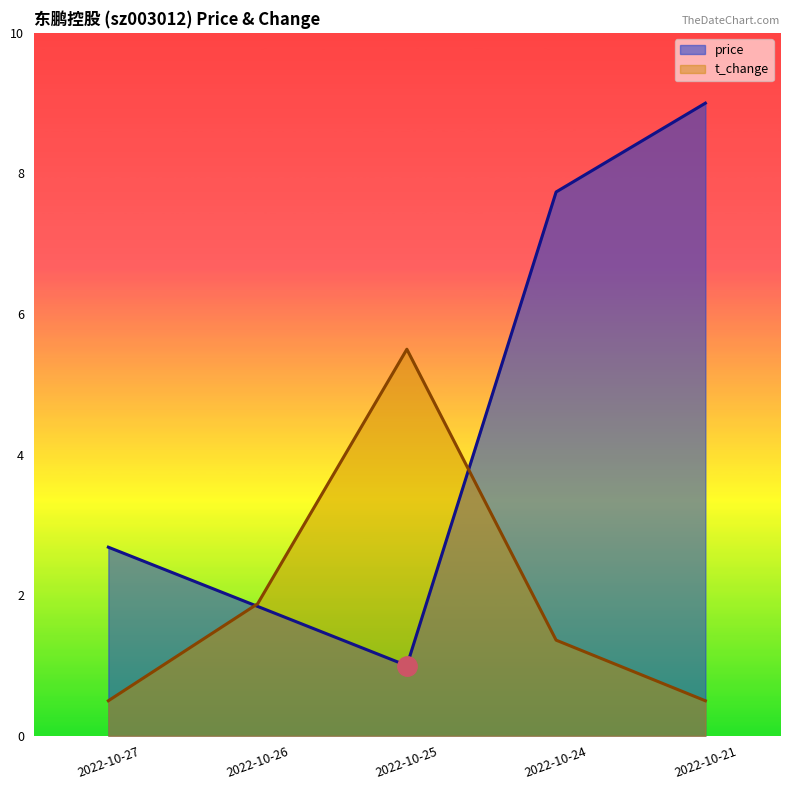

Which series ends up on top after the final intersection of price and t_change?

price